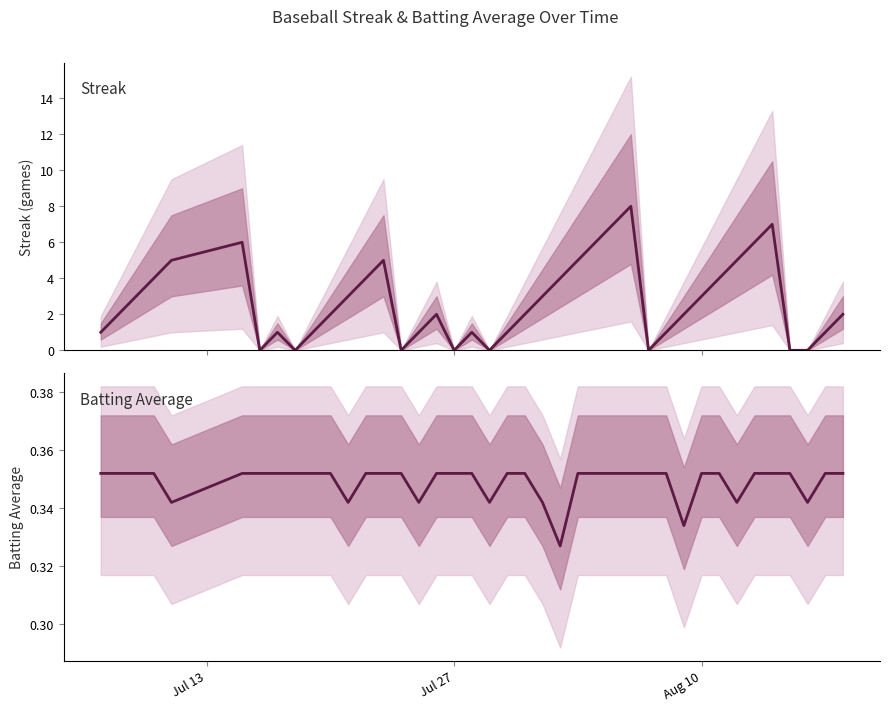

How many values in the Streak series exceed 2?

18